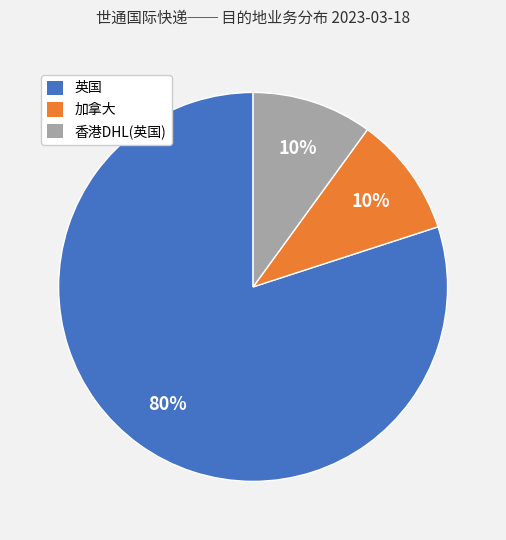

To the nearest percent, what is the combined percentage of 香港DHL and 加拿大?

20%